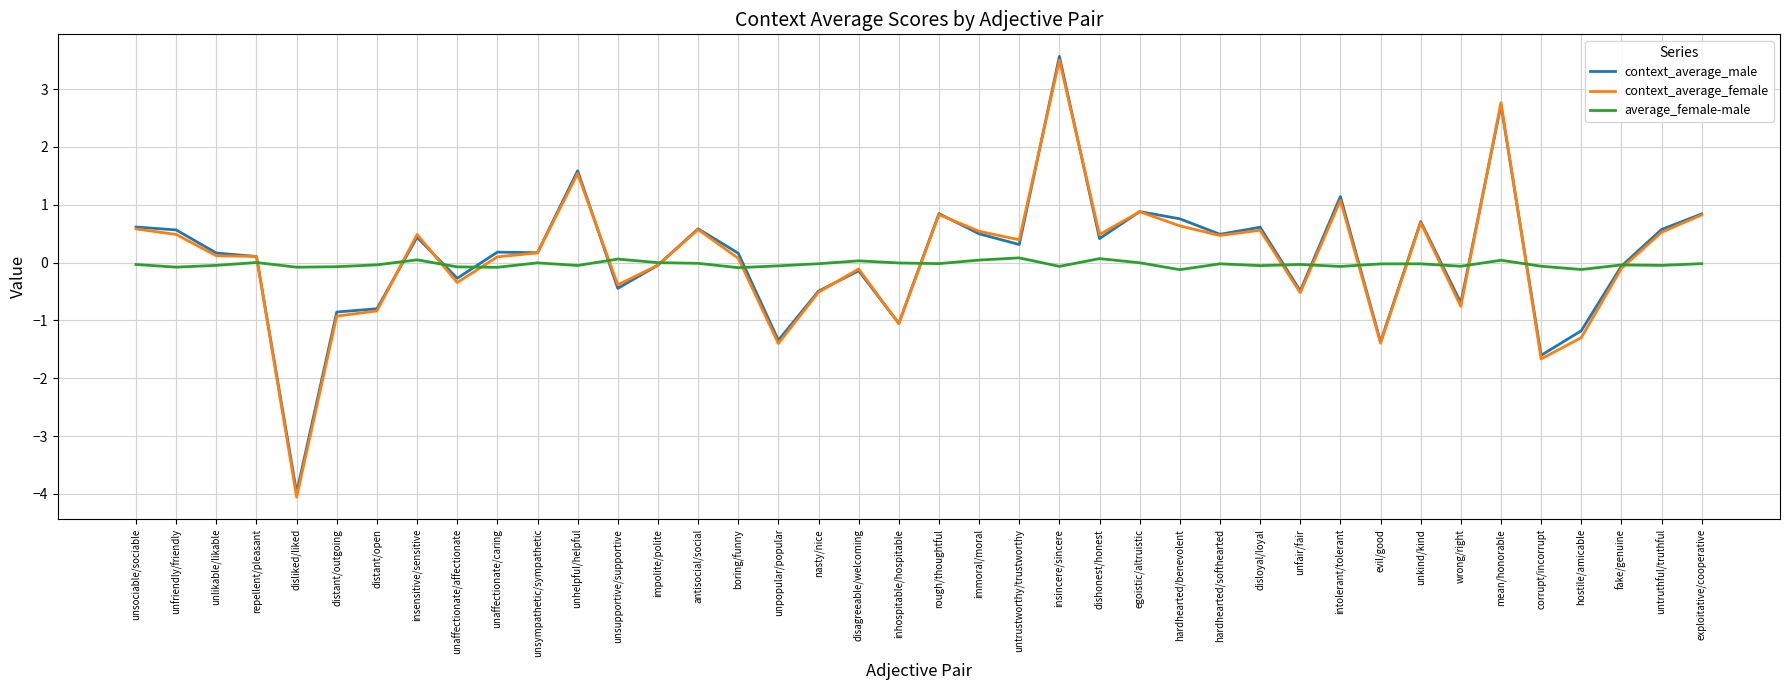

At which category is the sum across all series the highest?

insincere/sincere